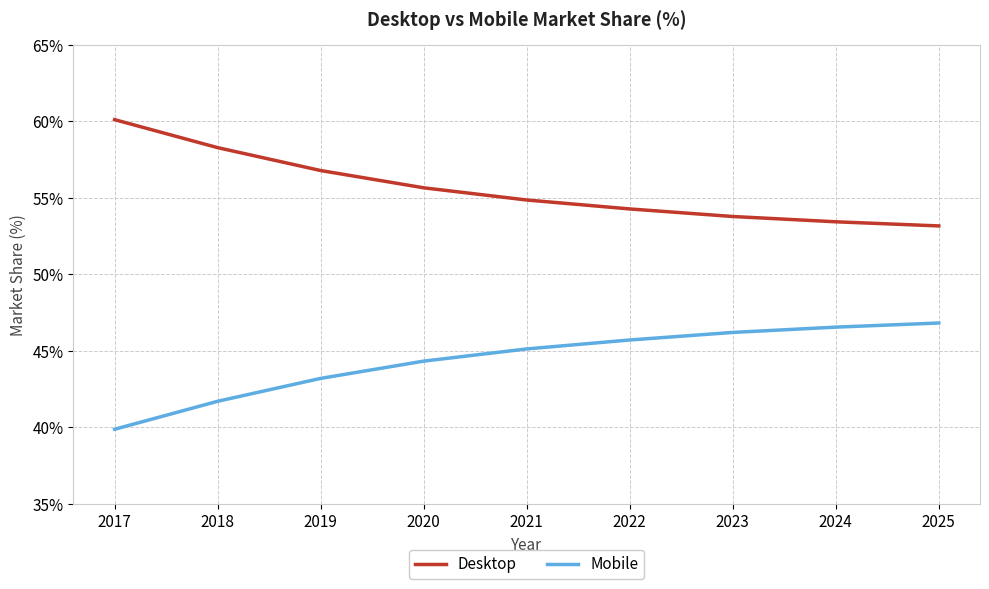

Reading right to left, what are all the values shown in this chart?

Desktop: 53.2	53.4	53.8	54.3	54.9	55.7	56.8	58.3	60.1
Mobile: 46.8	46.6	46.2	45.7	45.1	44.3	43.2	41.7	39.9